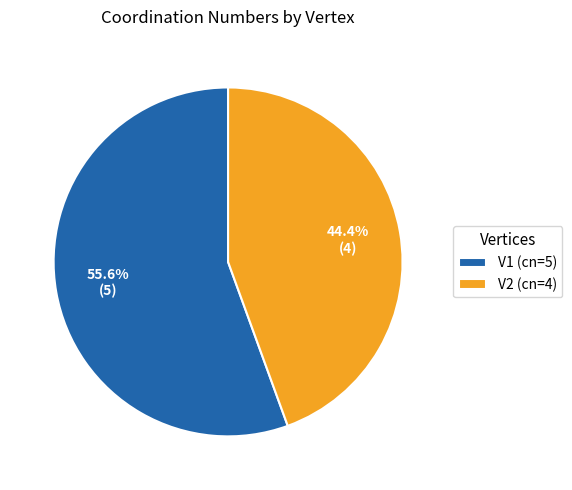

To the nearest percent, what is the combined percentage of V1 and V2?

100%